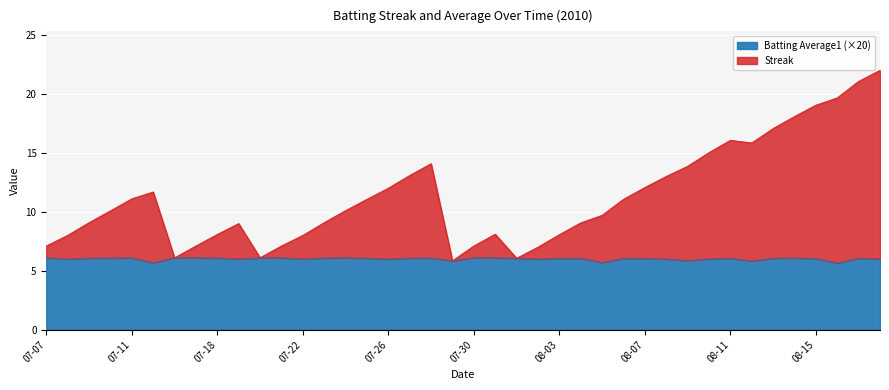

How many lines are shown in the chart?

2